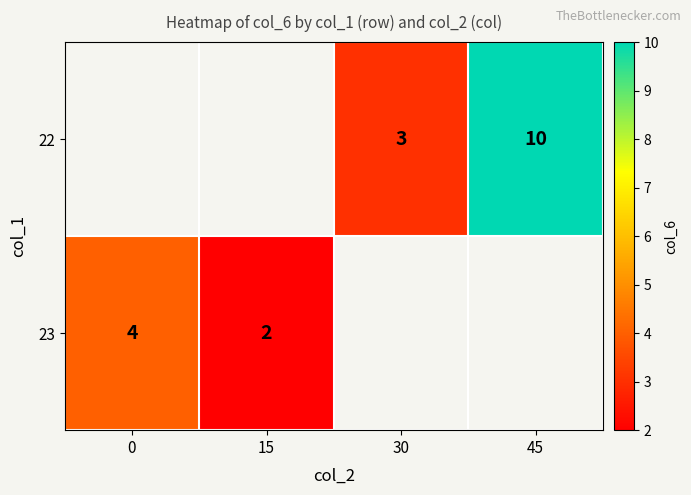

Is it true that 22 equals 15 at 45?

False